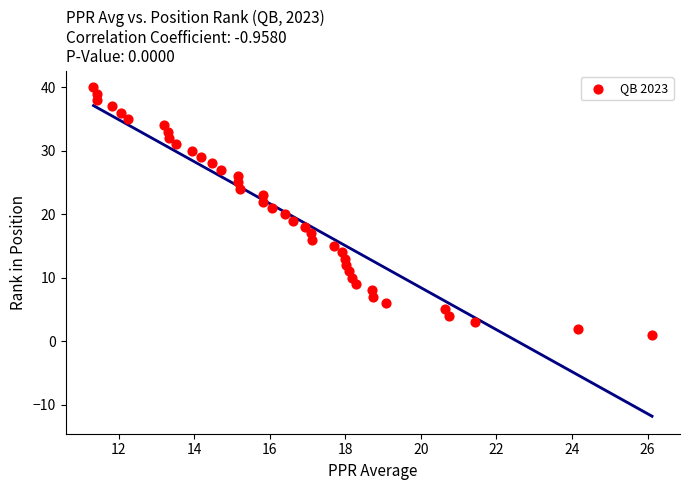

What is the range of Y values (max minus min)?

39